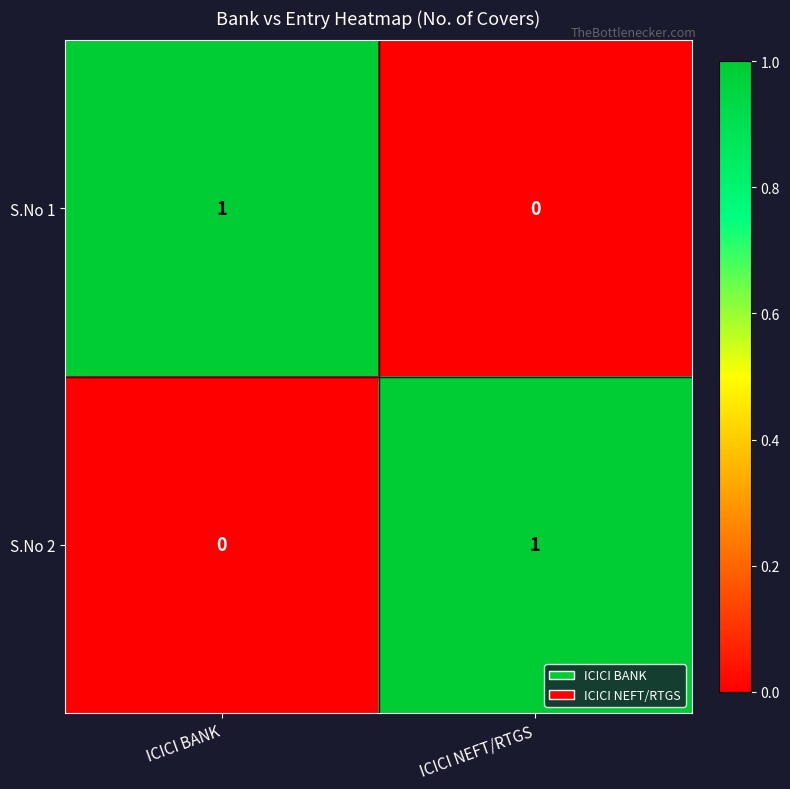

At how many categories does at least one series exceed 0?

2